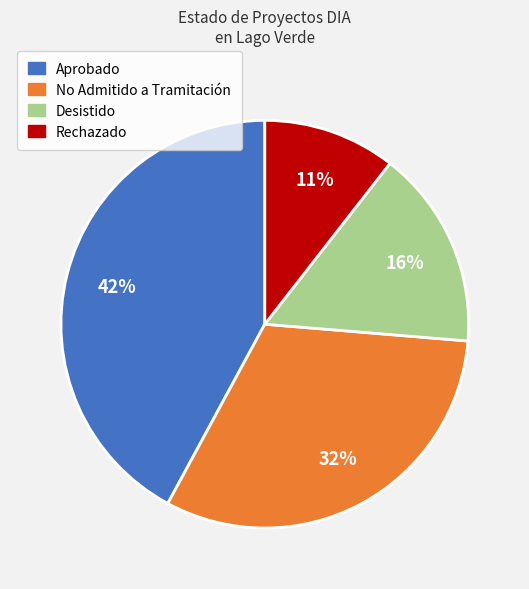

Is there a majority slice in this chart?

No